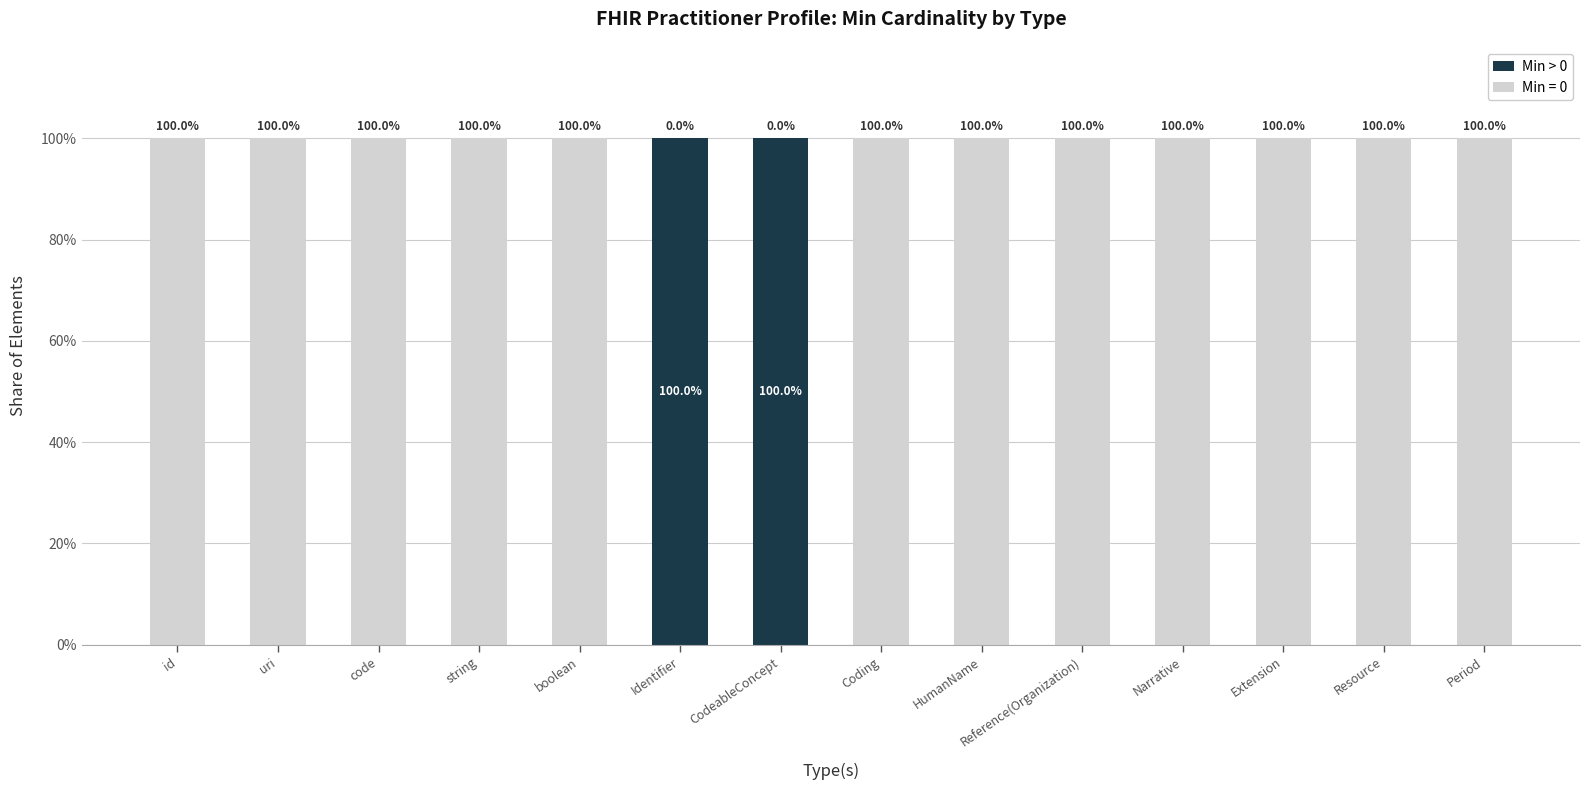

Does the chart contain stacked bars?

Yes